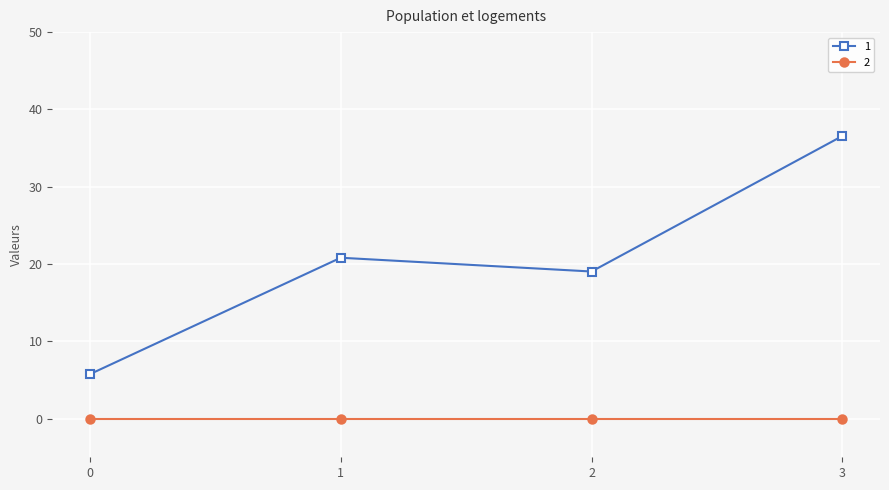

What is the spread (max minus min) of values at 3?

36.6